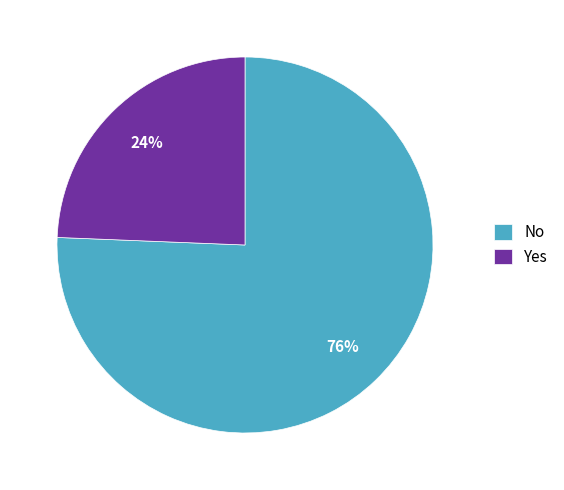

Do Yes and No together represent more than half of the pie?

Yes